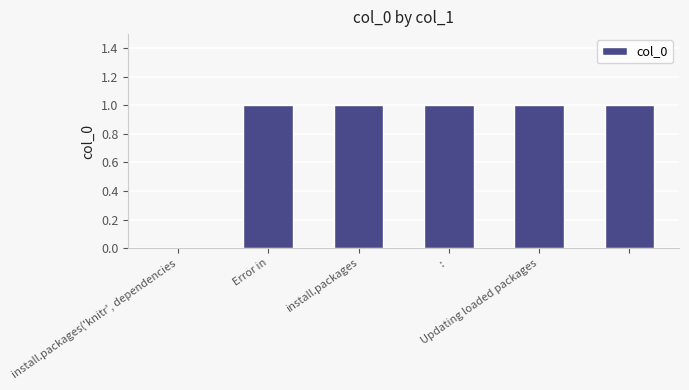

Reading left to right, transcribe all the data shown in this chart.

0	1	1	1	1	1